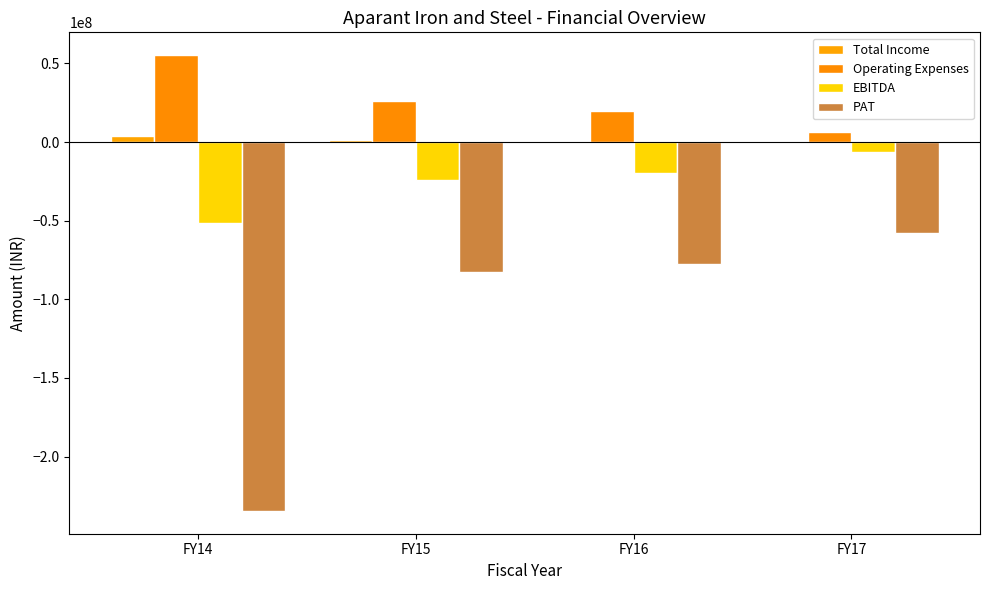

How many groups of bars are there?

4